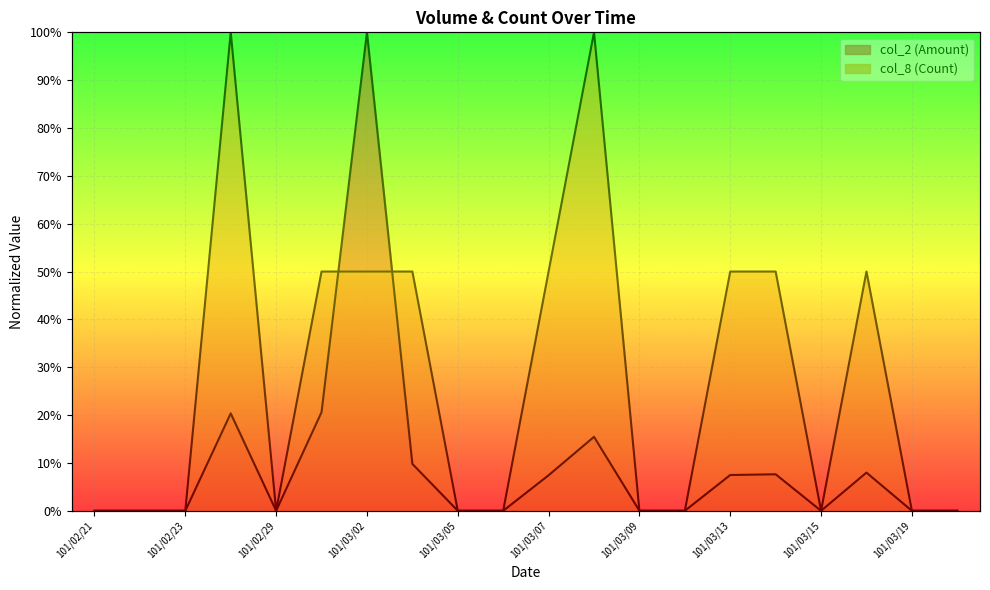

What is the difference between the col_8 (Count) values at 101/03/12 and 101/03/08?

1.0